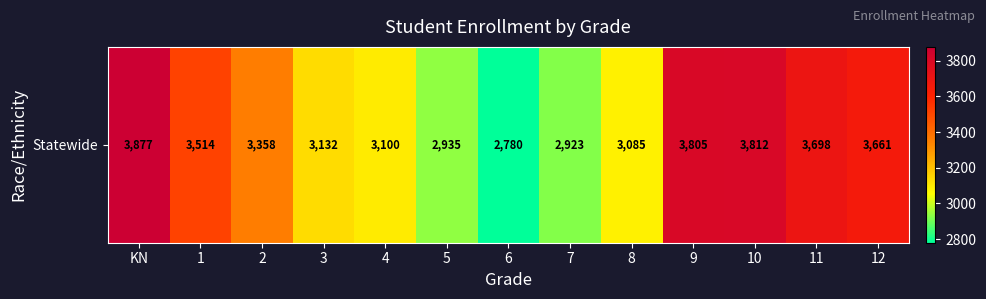

What is the difference between the maximum and minimum values?

1097